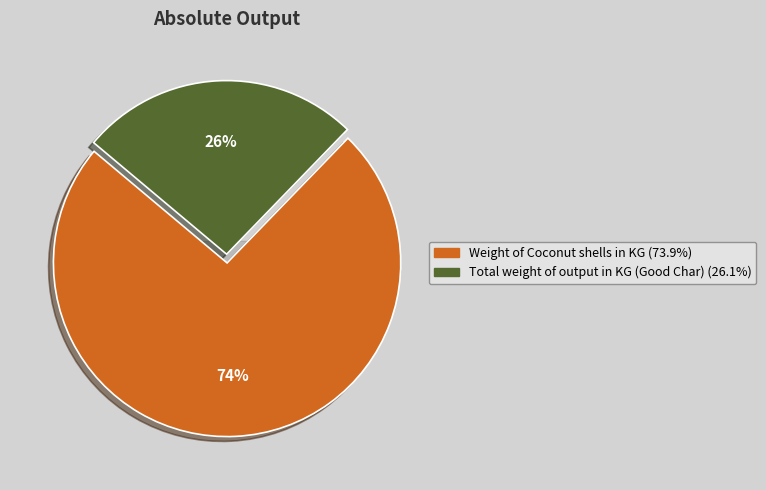

The Weight of Coconut shells in KG slice represents 74% of the pie. True or false?

True